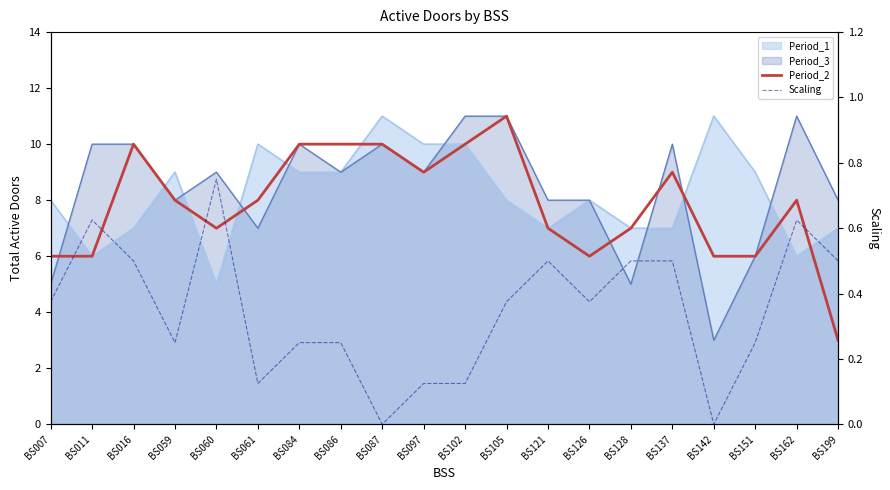

Rank the categories by Period_2 value from lowest to highest.

BS199, BS007, BS011, BS126, BS142, BS151, BS060, BS121, BS128, BS059, BS061, BS162, BS097, BS137, BS016, BS084, BS086, BS087, BS102, BS105